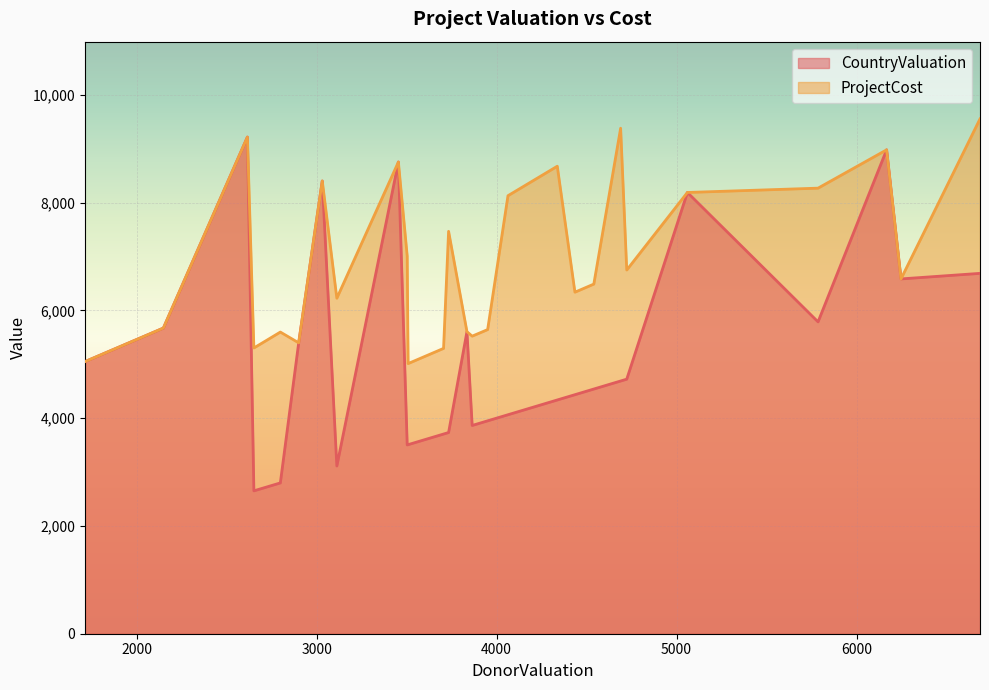

The ProjectCost series shows 13134 at HCProject3. True or false?

False